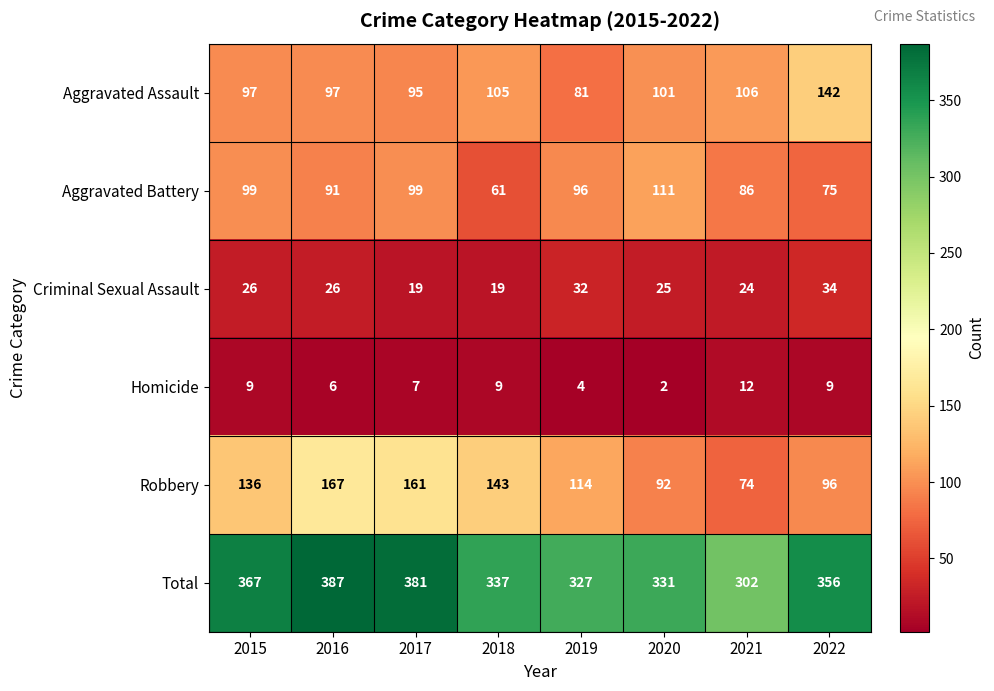

True or false: Aggravated Assault has a value of 68 at 2018.

False